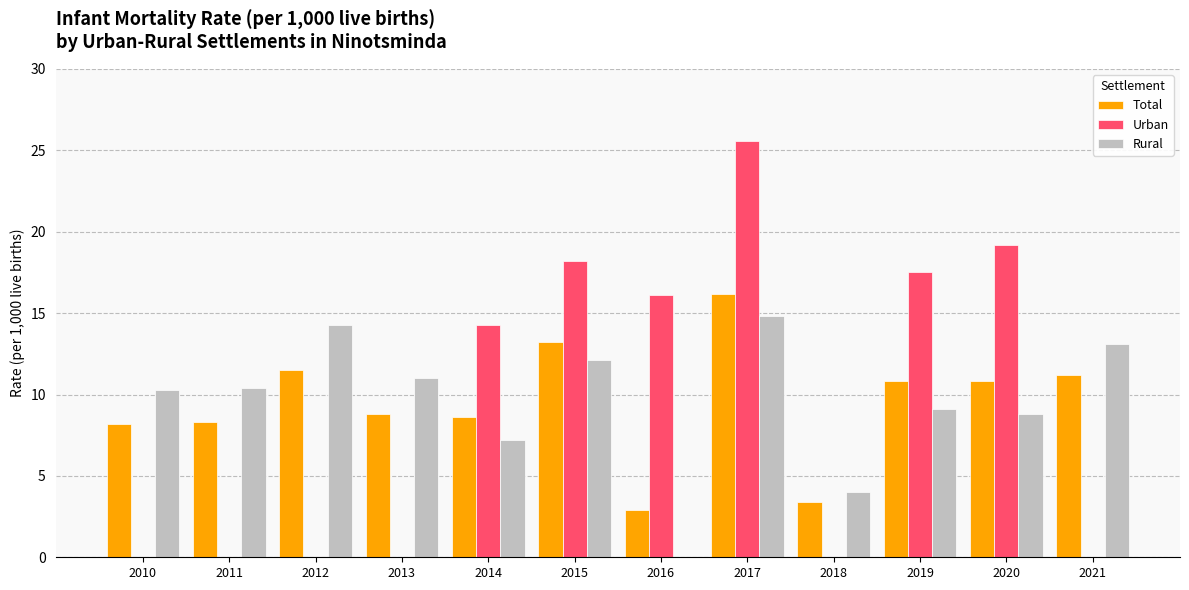

Does the chart contain stacked bars?

No